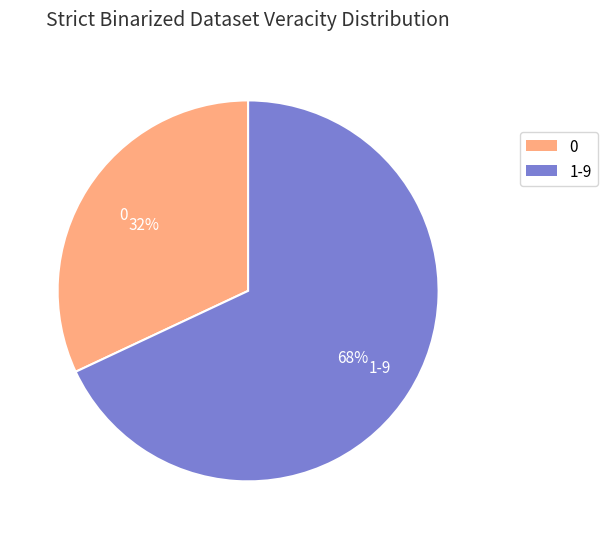

How many segments does this pie chart have?

2